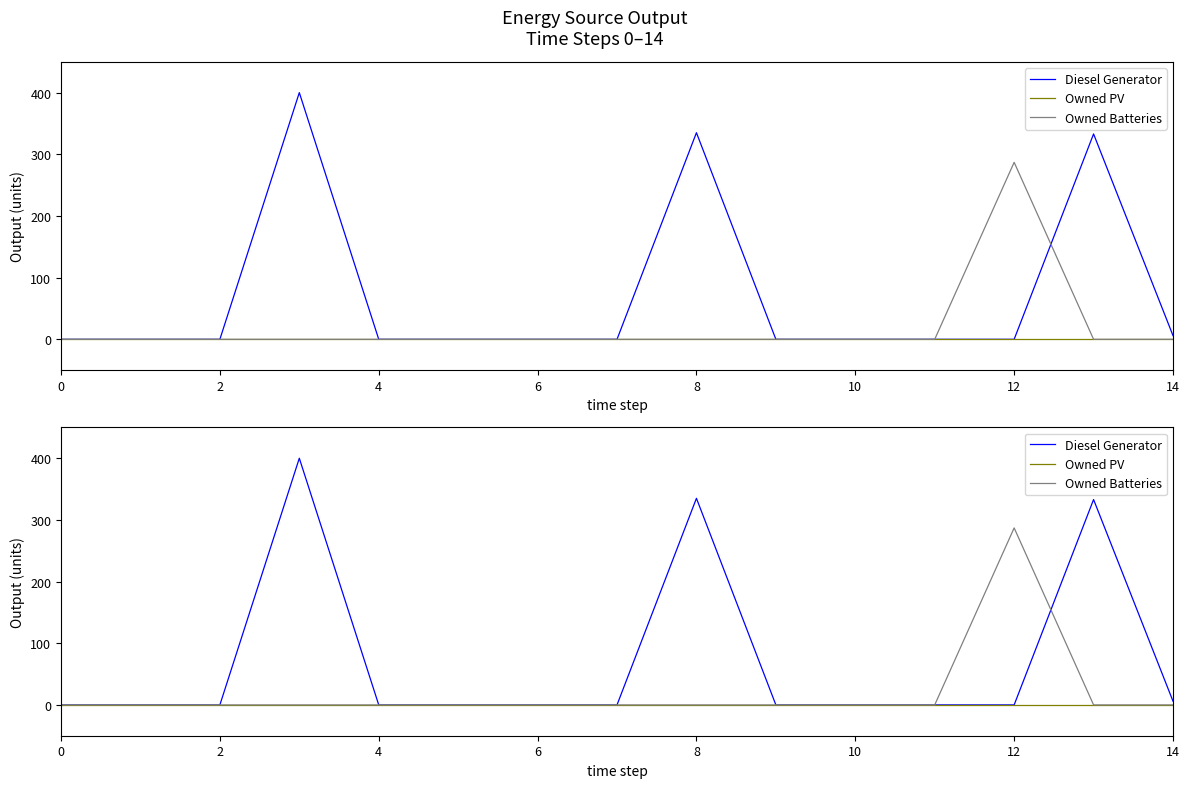

What are all the series names shown in the legend?

Diesel Generator, Owned PV, Owned Batteries